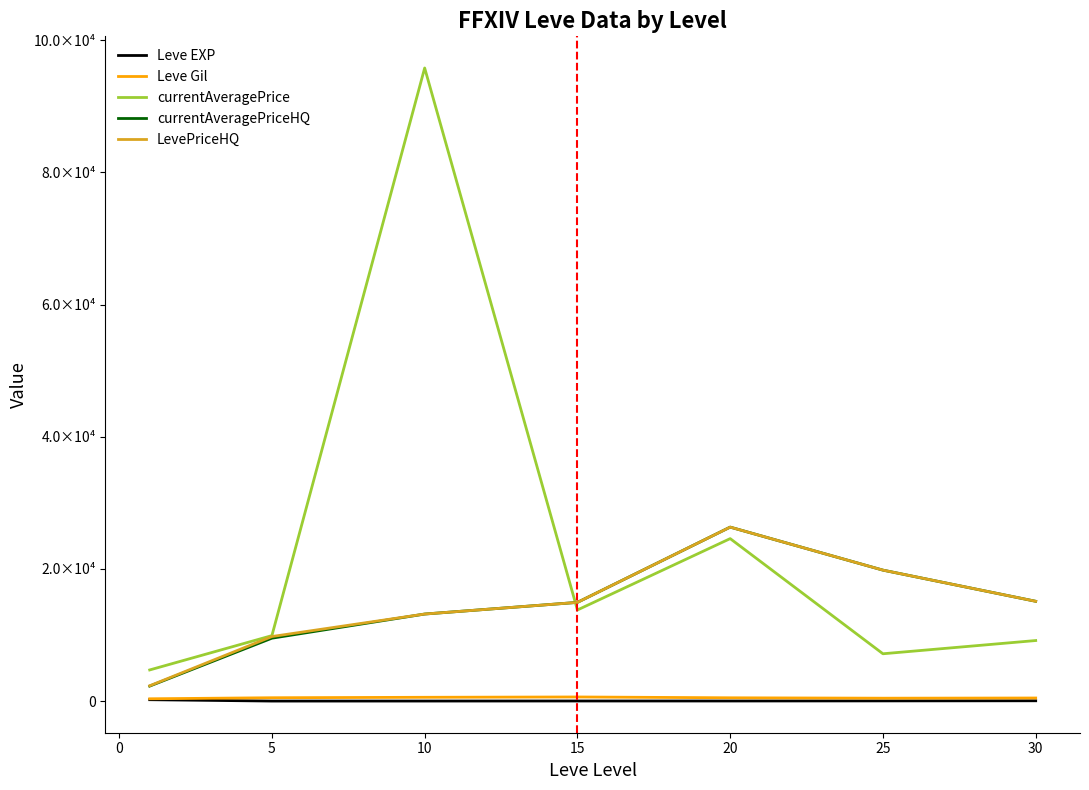

Does the chart display data point markers on the line(s)?

No